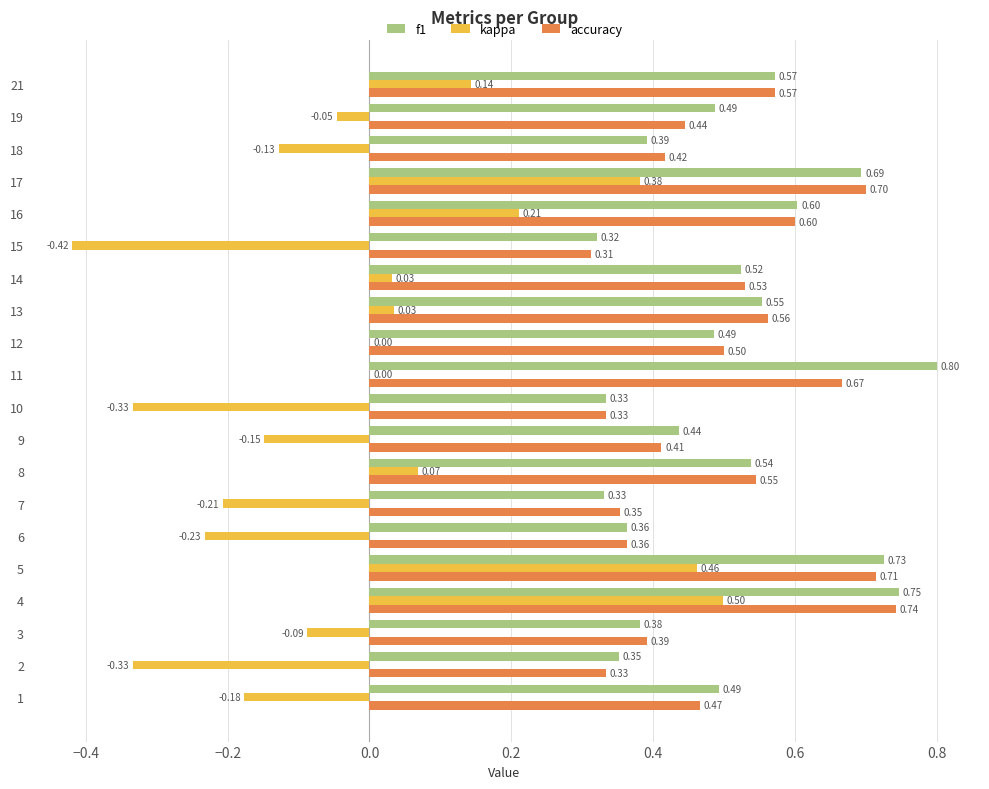

Which series changed the most between 1 and 6?

f1